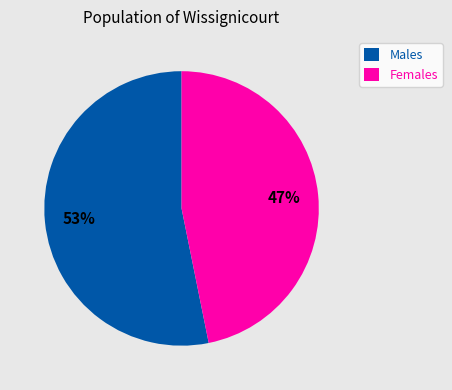

Is it true that Males is 53% of the pie?

True